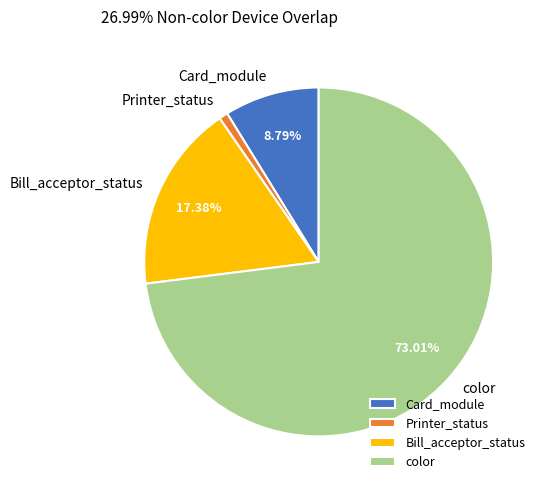

Which category has the smallest portion of the pie?

Printer_status